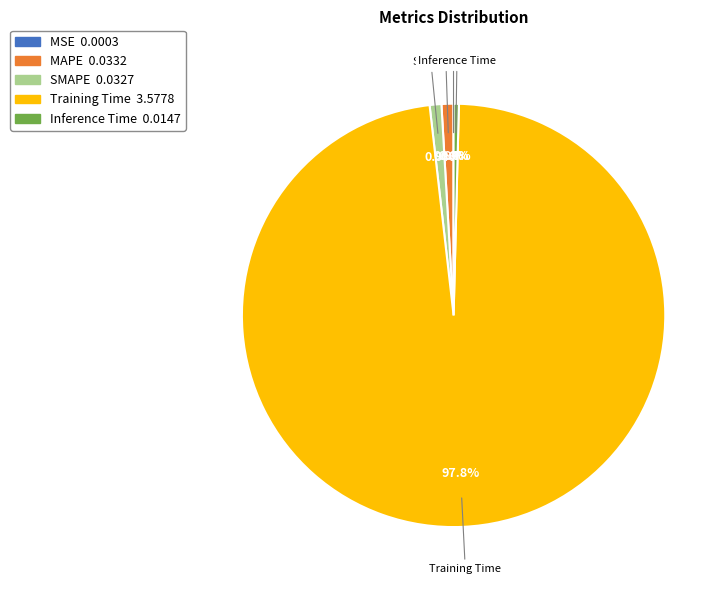

To the nearest percent, what portion does MAPE represent?

1%